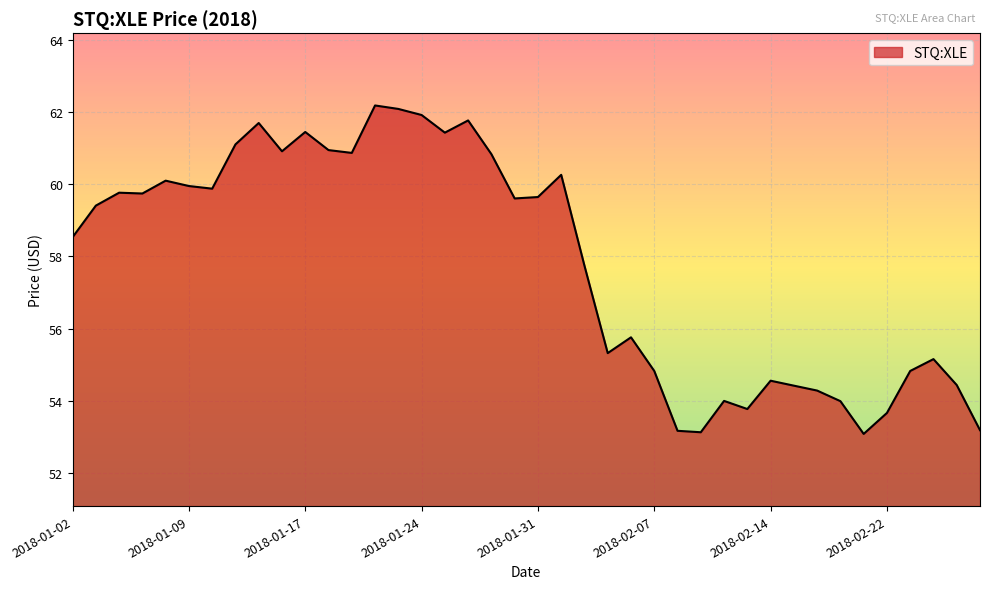

What is the minimum value shown in the chart?

53.1